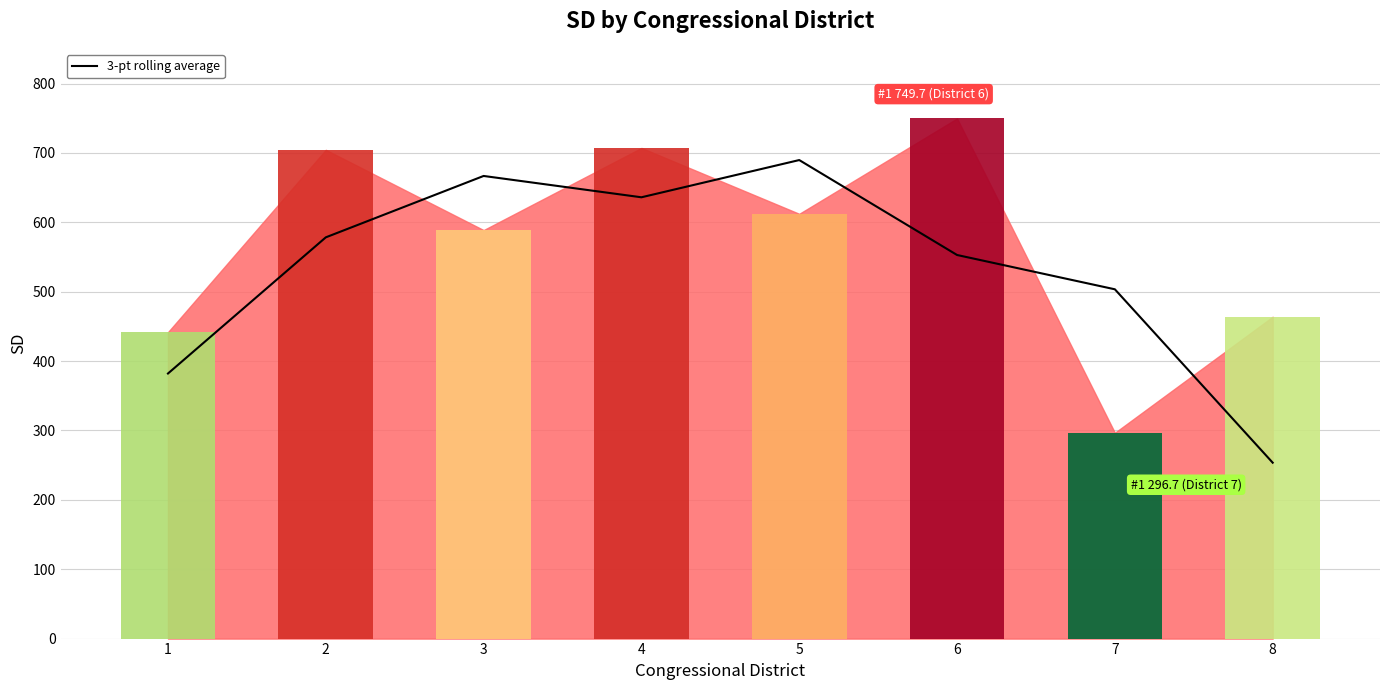

Is it true that the value at 6 is 894.5?

False